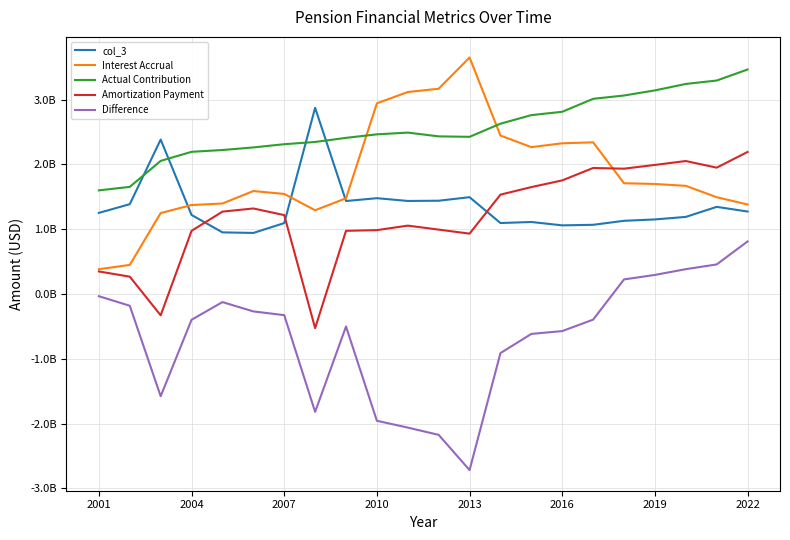

Does the chart have visible grid lines?

Yes